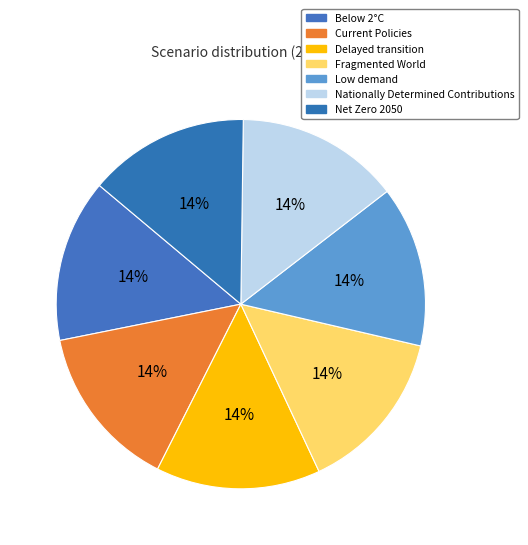

True or false: Current Policies accounts for 9% of the total.

False